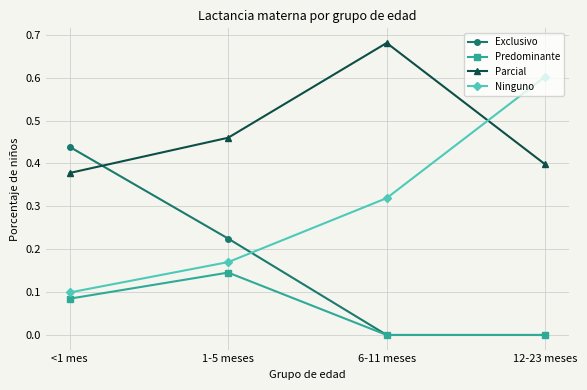

True or false: Predominante and Ninguno cross at least once.

False